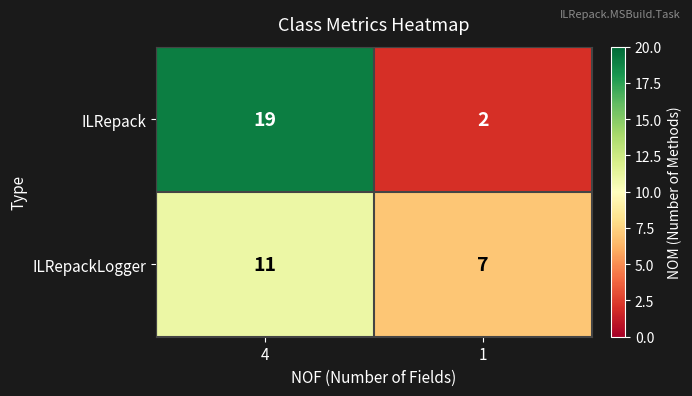

What is the difference between the maximum and minimum values in the ILRepack series?

17